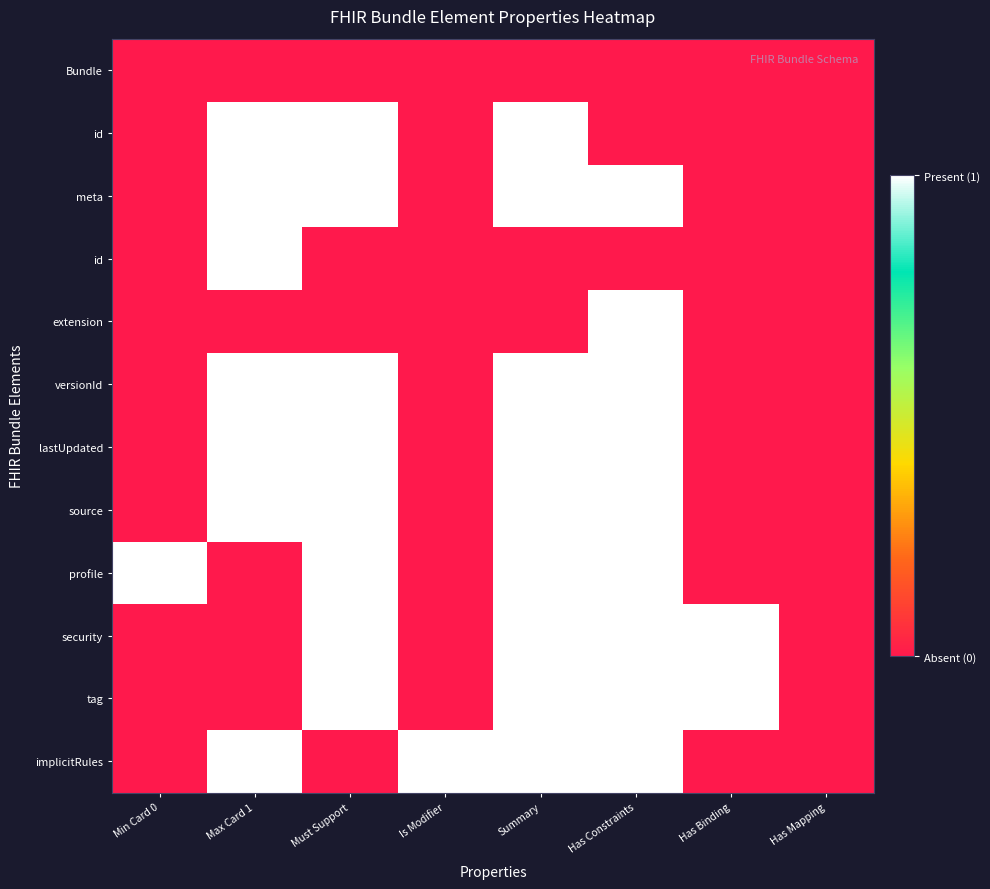

What is the spread (max minus min) of values at Has Constraints?

1